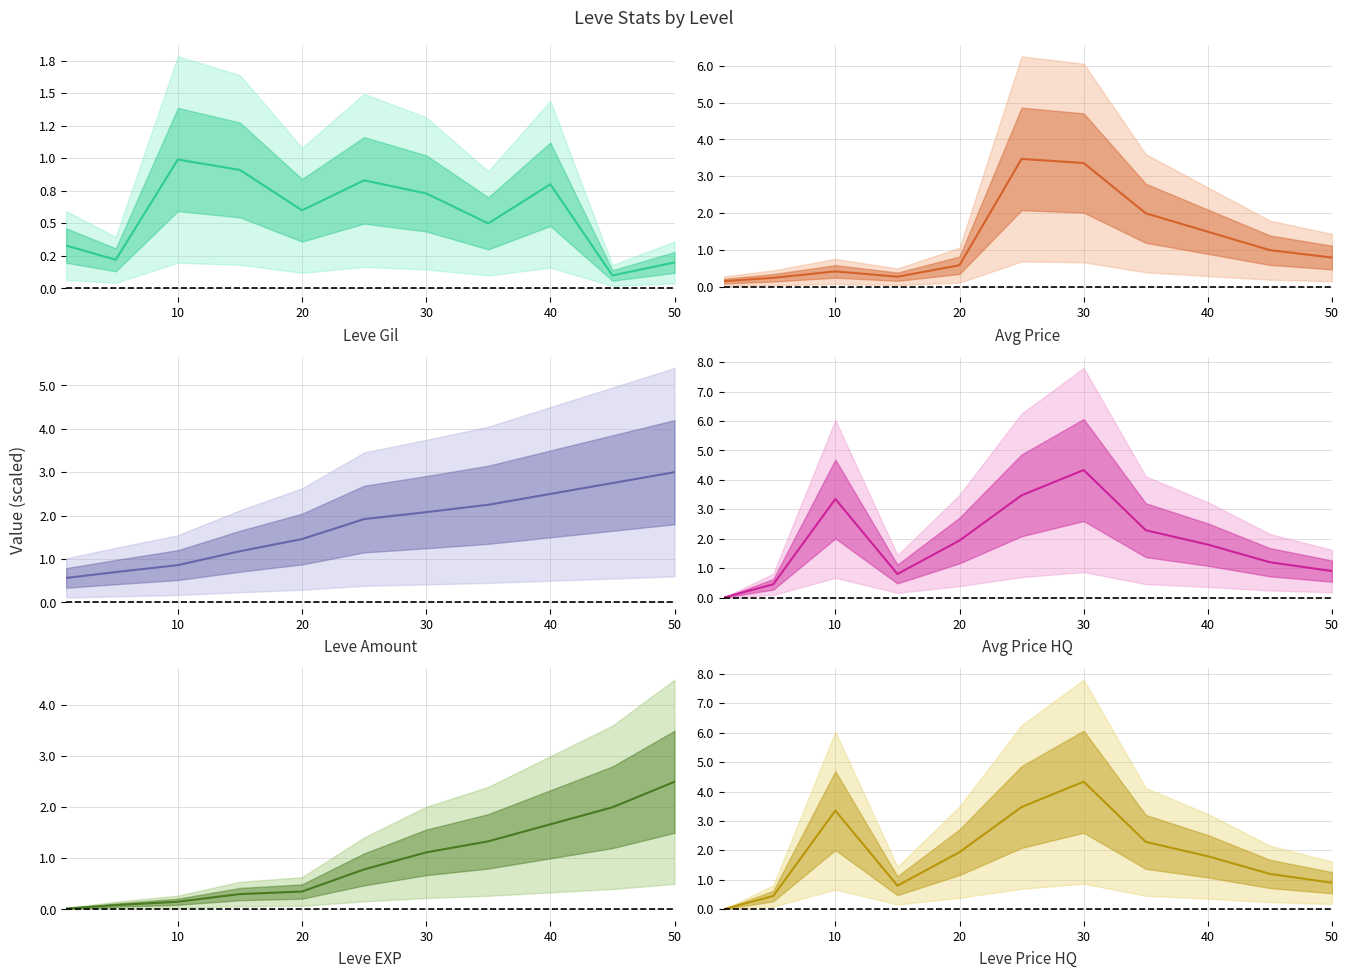

Which series has the largest range (max minus min)?

currentAveragePriceHQ